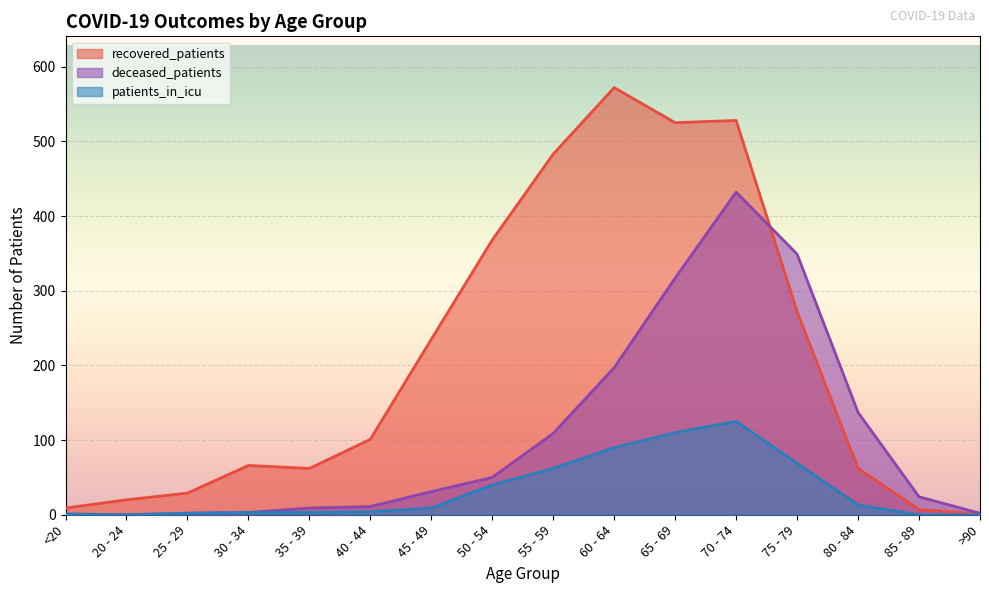

How many series are shown in this chart?

3